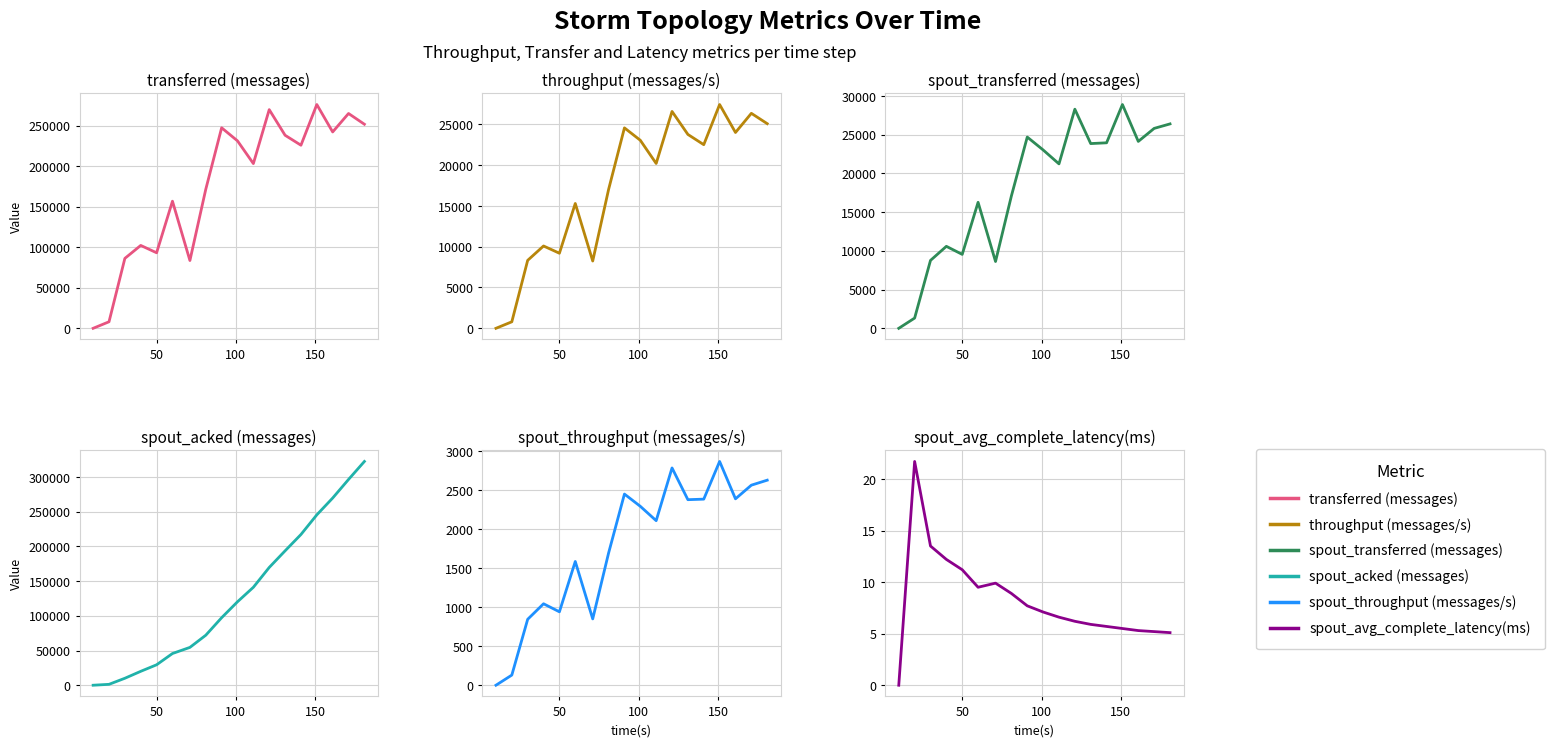

How many values in the spout_transferred (messages) series are below 23020?

9